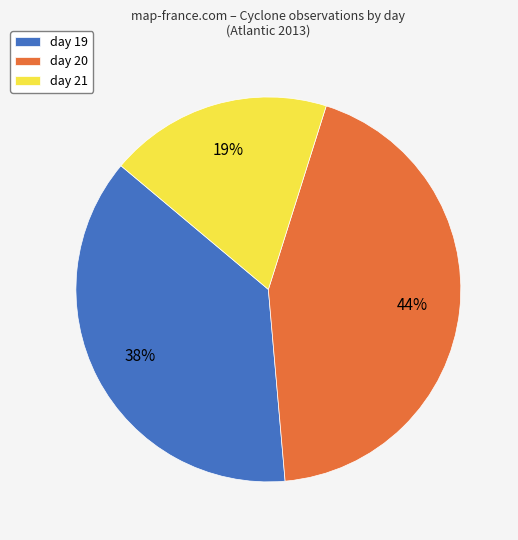

What is the largest slice in the pie chart?

day 20